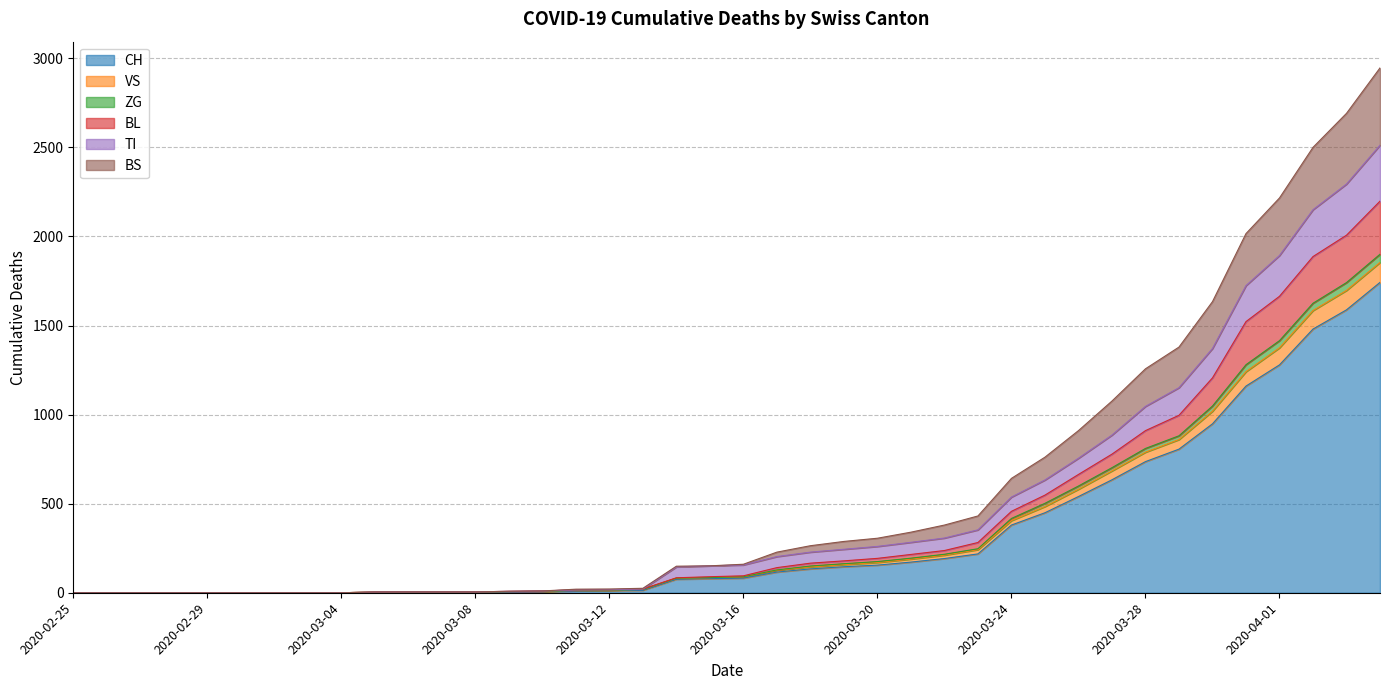

What value does the CH series have at 2020-03-22?

192